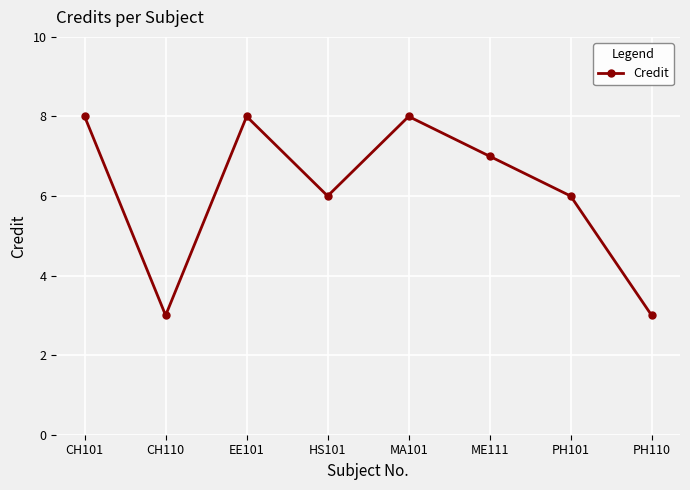

Reading left to right, list all the values displayed in this chart.

CH101=8	CH110=3	EE101=8	HS101=6	MA101=8	ME111=7	PH101=6	PH110=3